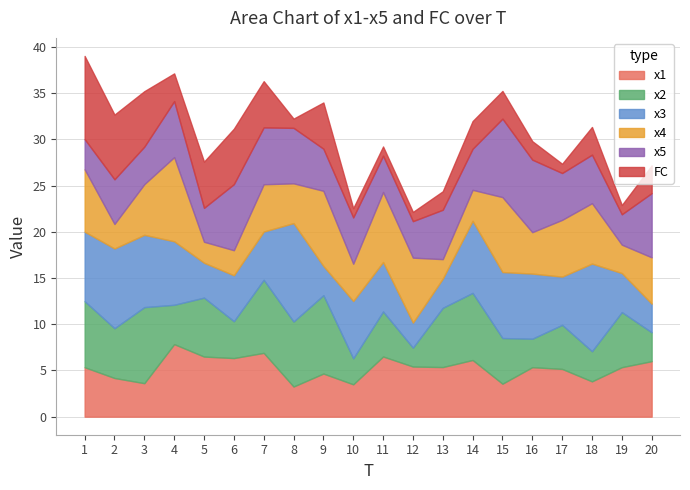

After their last crossing, which series has the higher values: x4 or x1?

x1